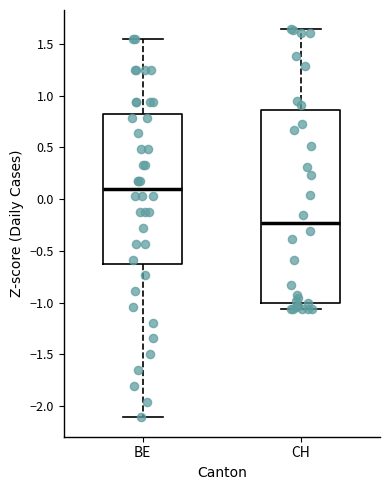

Which box has the highest median line?

BE